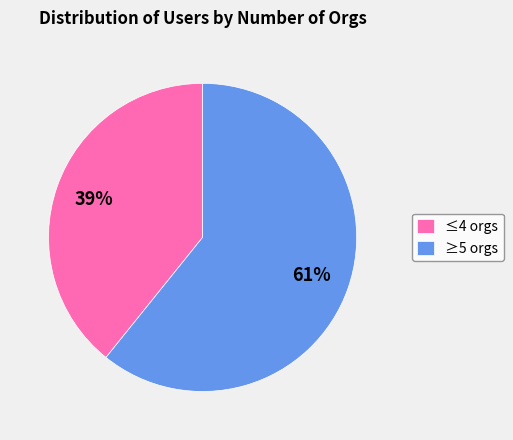

How many segments does this pie chart have?

2